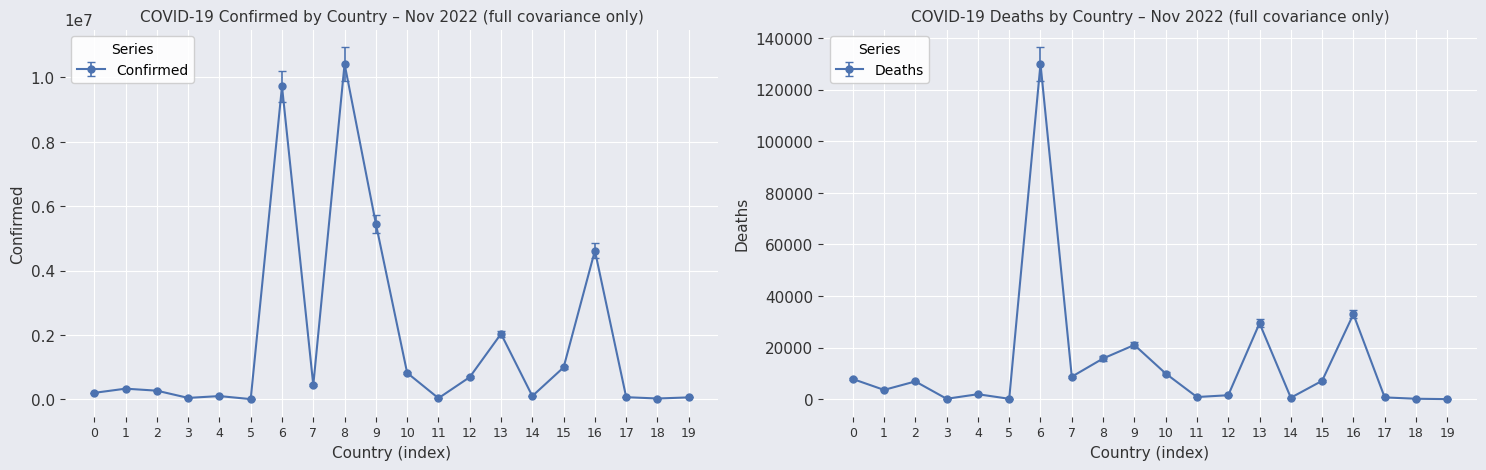

How many lines are shown in the chart?

2